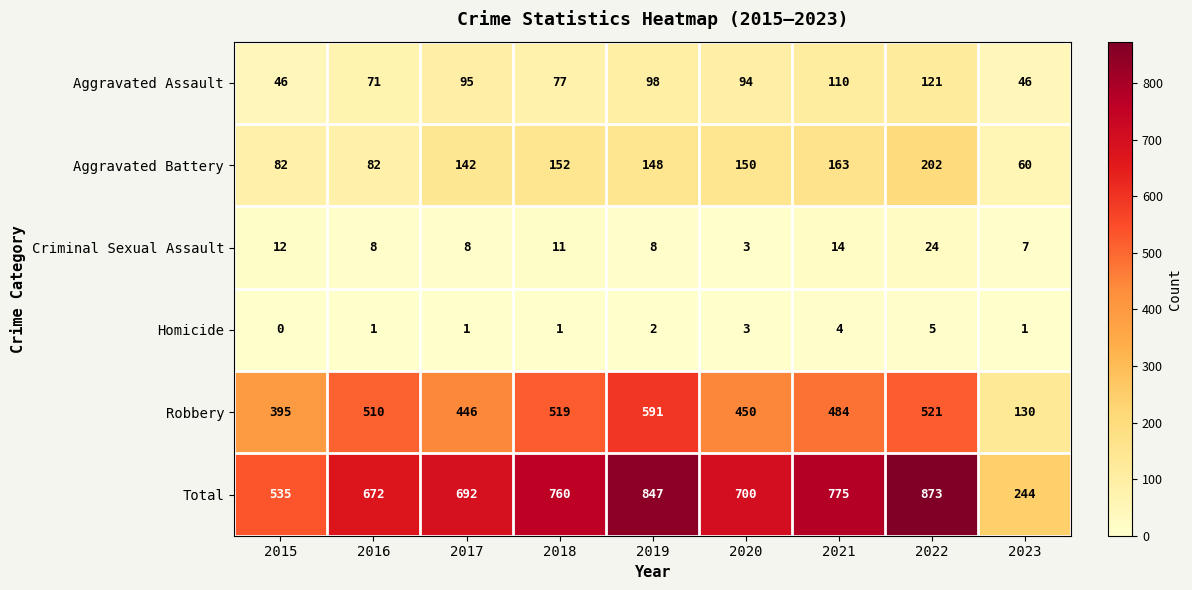

At 2017, list the series in order from largest to smallest.

Total, Robbery, Aggravated Battery, Aggravated Assault, Criminal Sexual Assault, Homicide